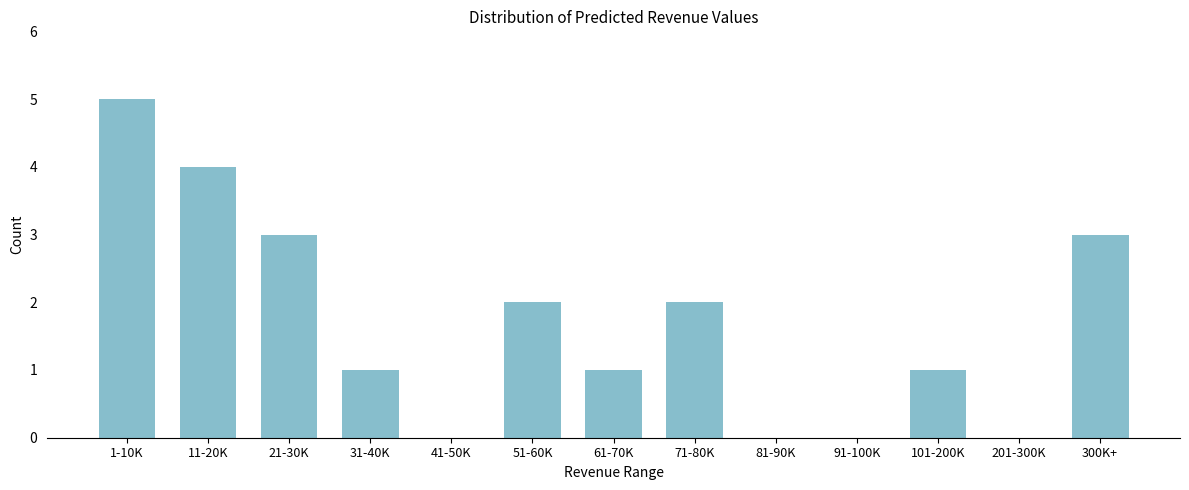

Reading right to left, transcribe all the data shown in this chart.

300K+=3	201-300K=0	101-200K=1	91-100K=0	81-90K=0	71-80K=2	61-70K=1	51-60K=2	41-50K=0	31-40K=1	21-30K=3	11-20K=4	1-10K=5